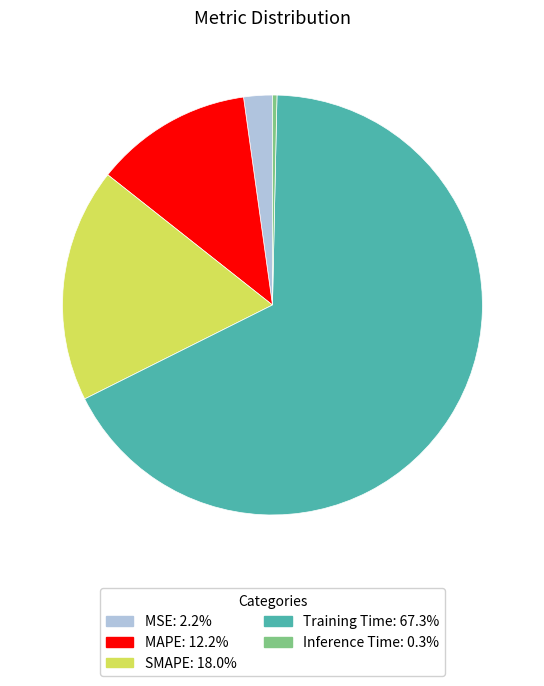

Does Training Time account for over 50% of the chart?

Yes